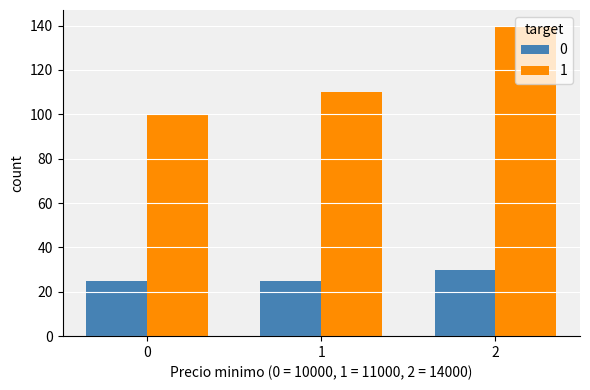

Rank the series by their maximum value, from lowest to highest.

0, 1